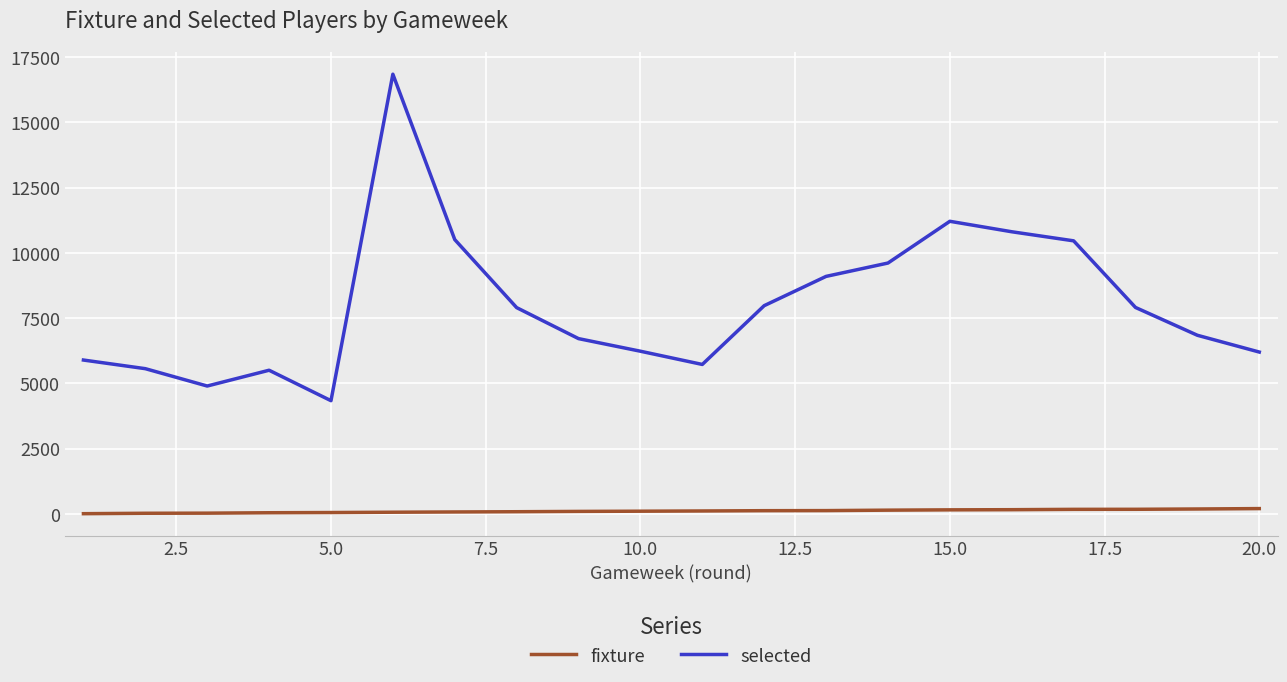

Which series has the largest total across all categories?

selected